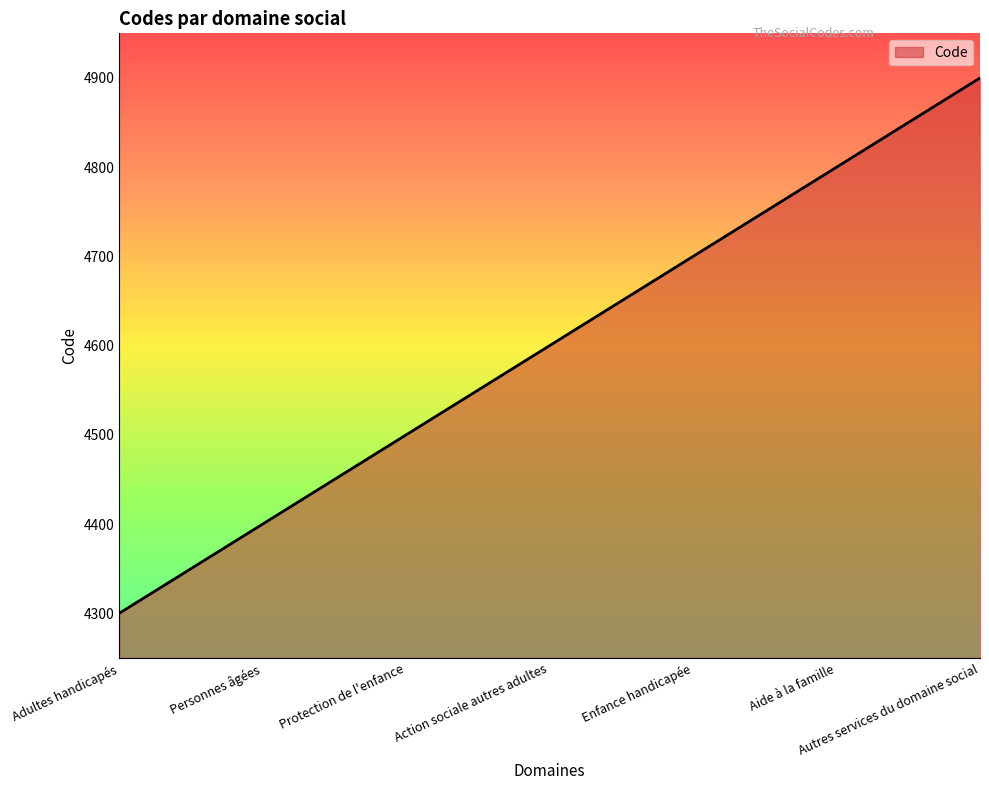

What is the sum of the values at Autres services du domaine social and Personnes âgées?

9300